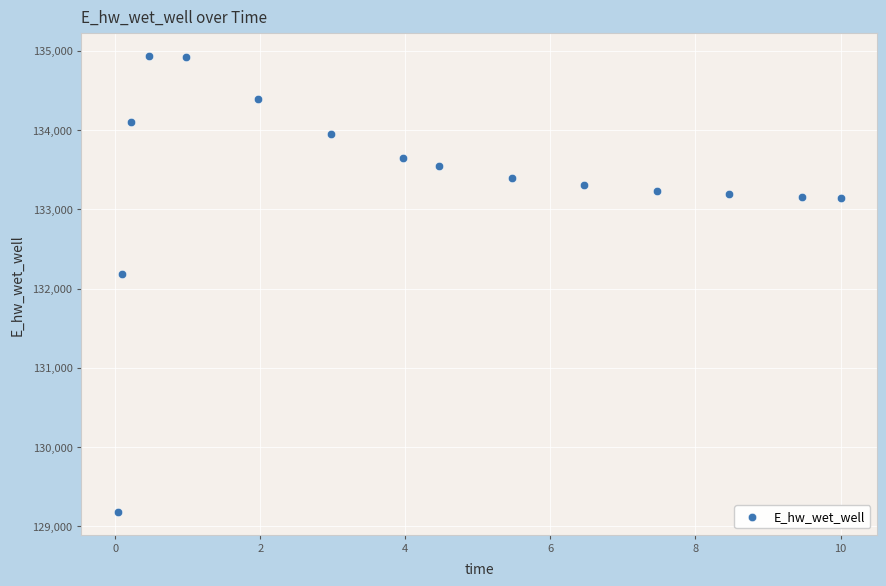

What is the range of X values (max minus min)?

10.0